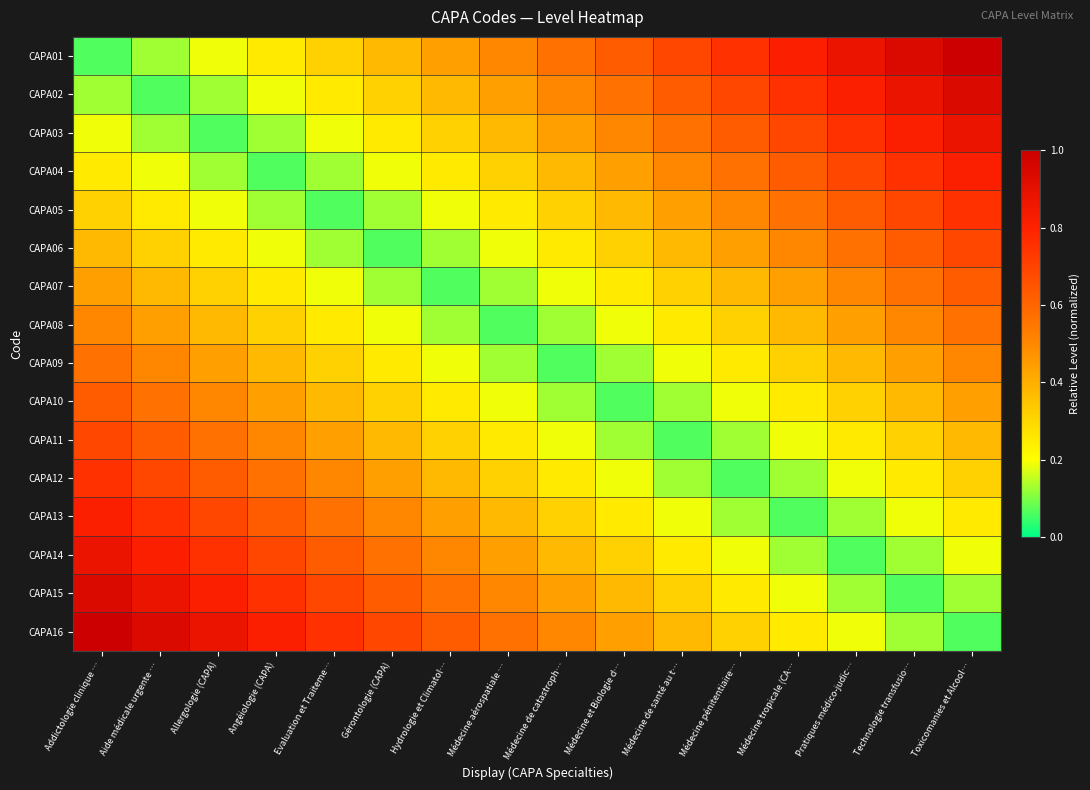

What is the difference between the highest and lowest values at Addictologie clinique …?

0.9